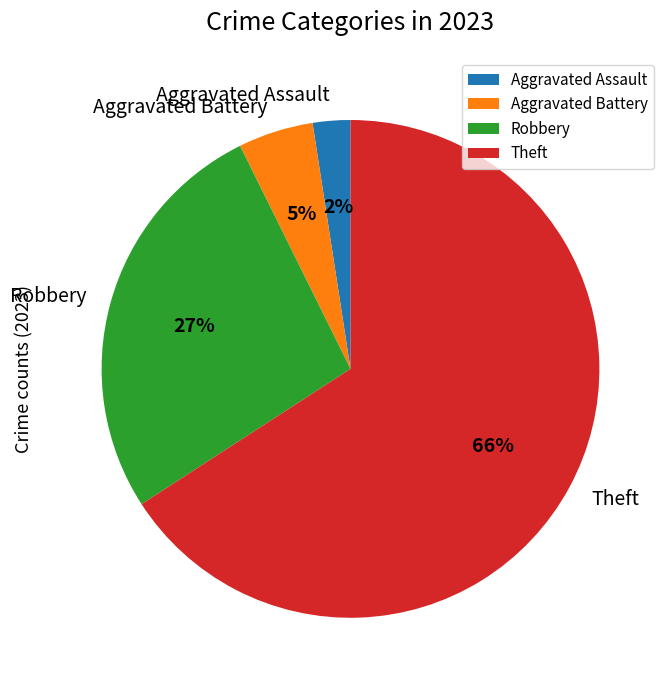

How many slices are in this pie chart?

4